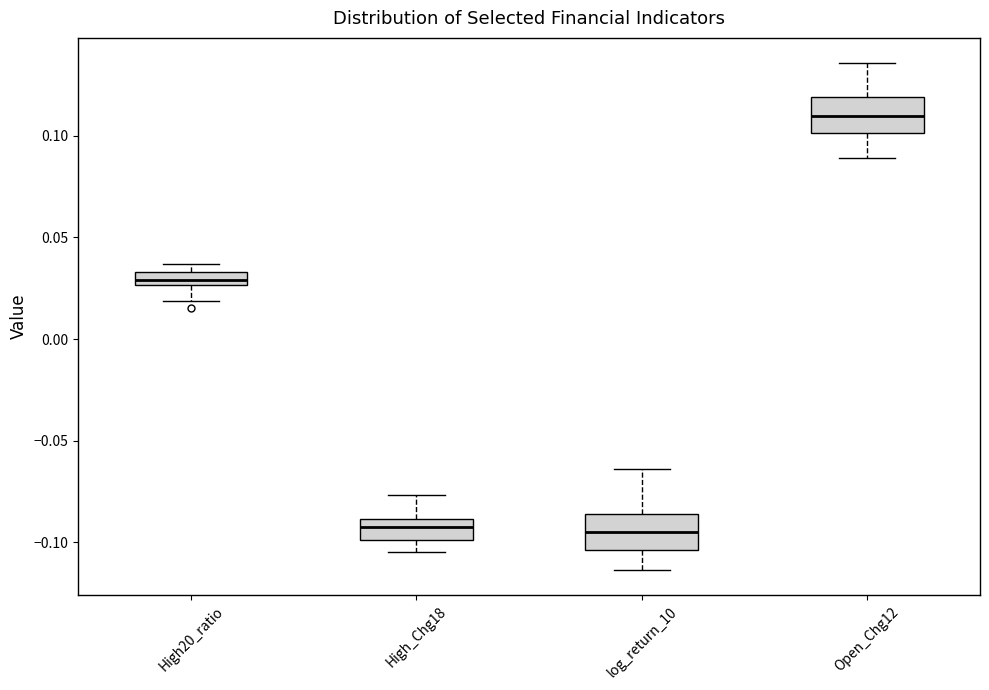

Which box has the highest median line?

Open_Chg12